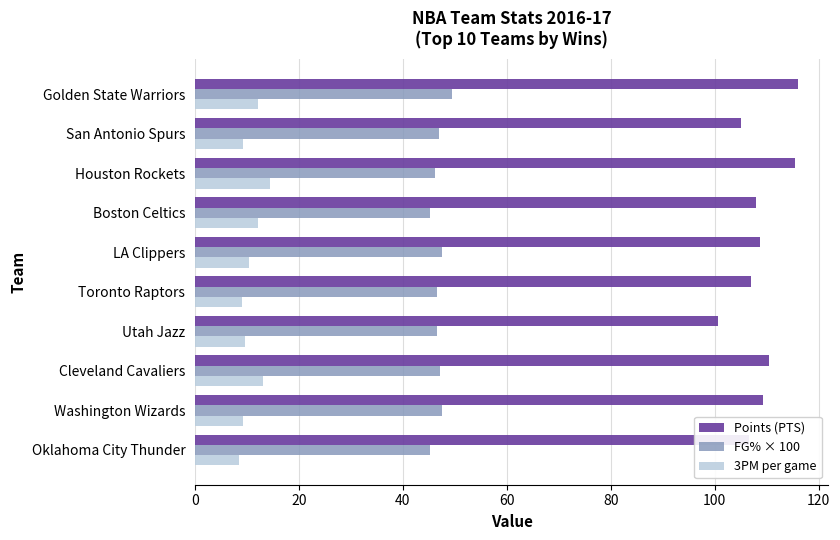

What is the average value of the FG% × 100 series?

46.8